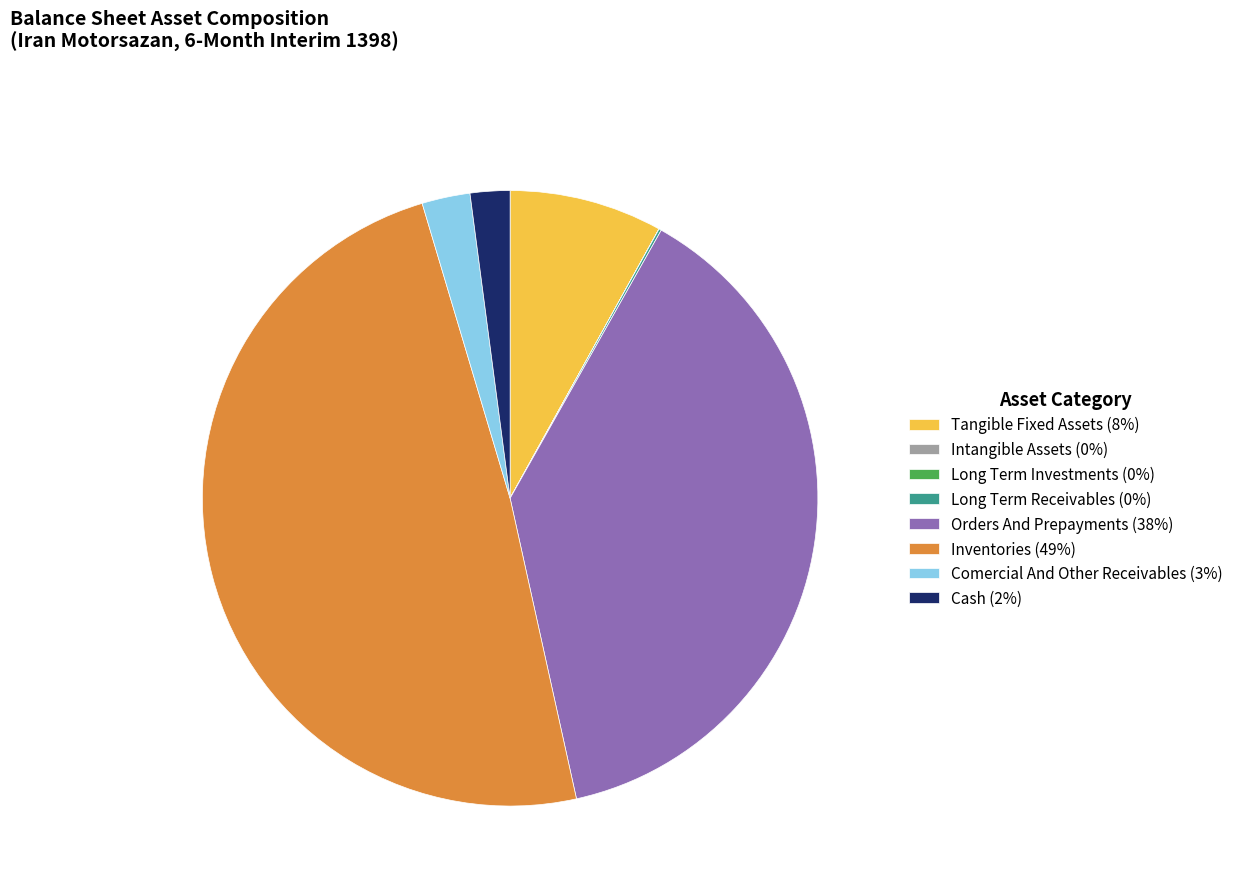

Is the sum of Tangible Fixed Assets (8%) and Comercial And Other Receivables (3%) greater than half?

No